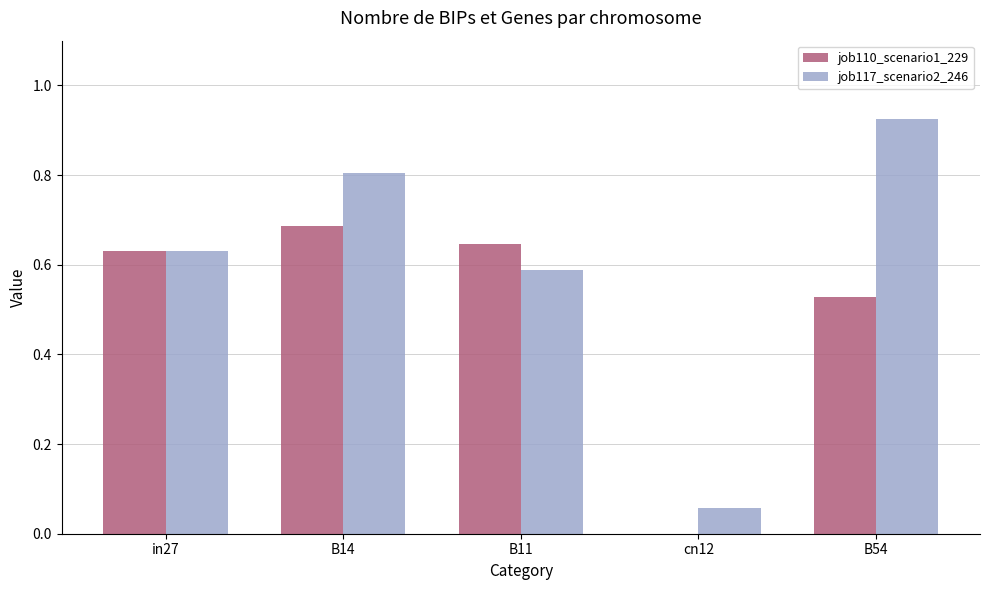

Is it true that job110_scenario1_229 equals 1.1 at B14?

False